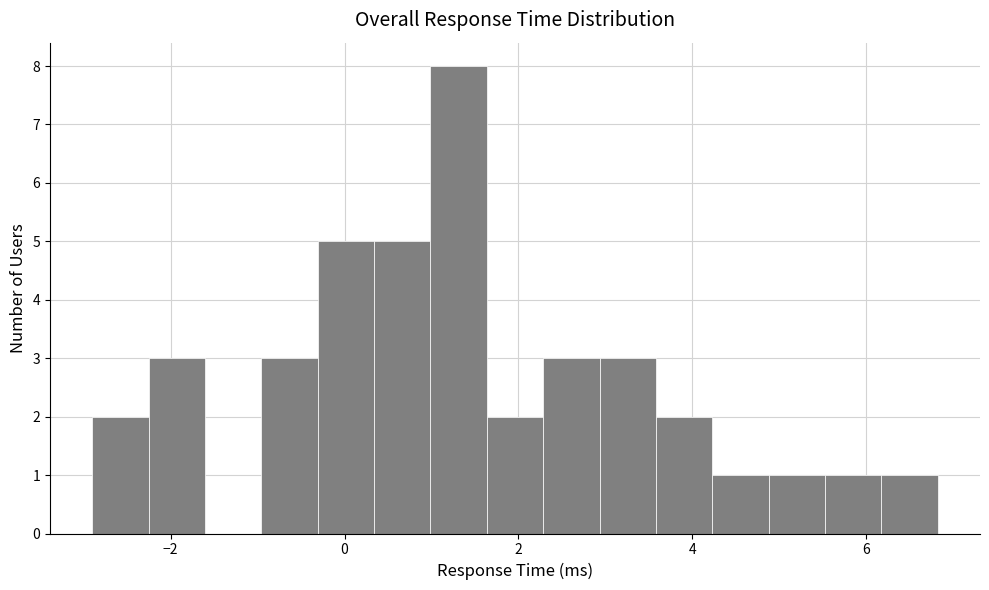

Read against the x-axis, roughly where is the centre of the tallest bar?

1.4